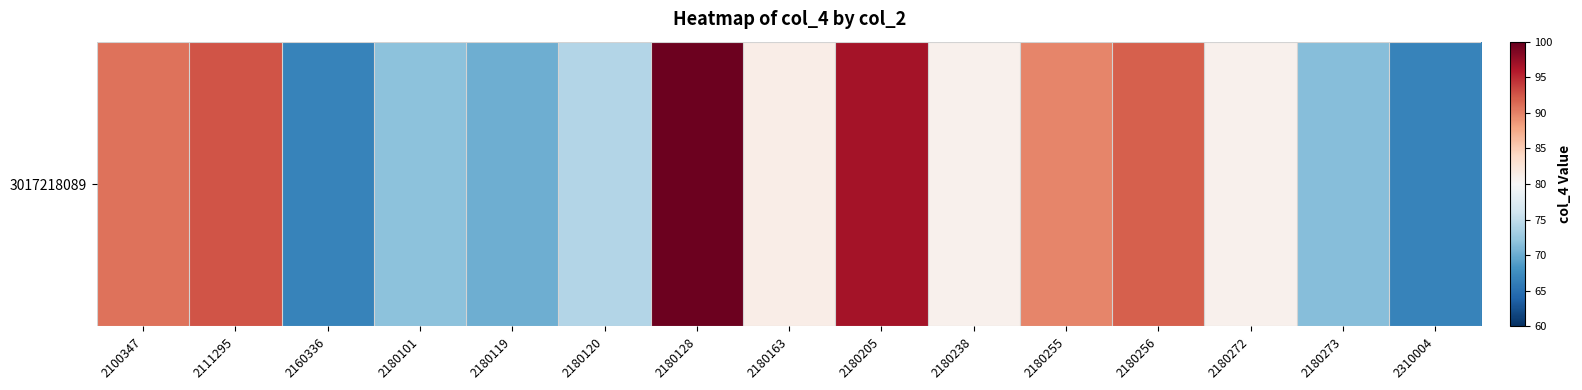

Rank the categories by value from highest to lowest.

2180128, 2180205, 2111295, 2180256, 2100347, 2180255, 2180163, 2180238, 2180272, 2180120, 2180101, 2180273, 2180119, 2310004, 2160336